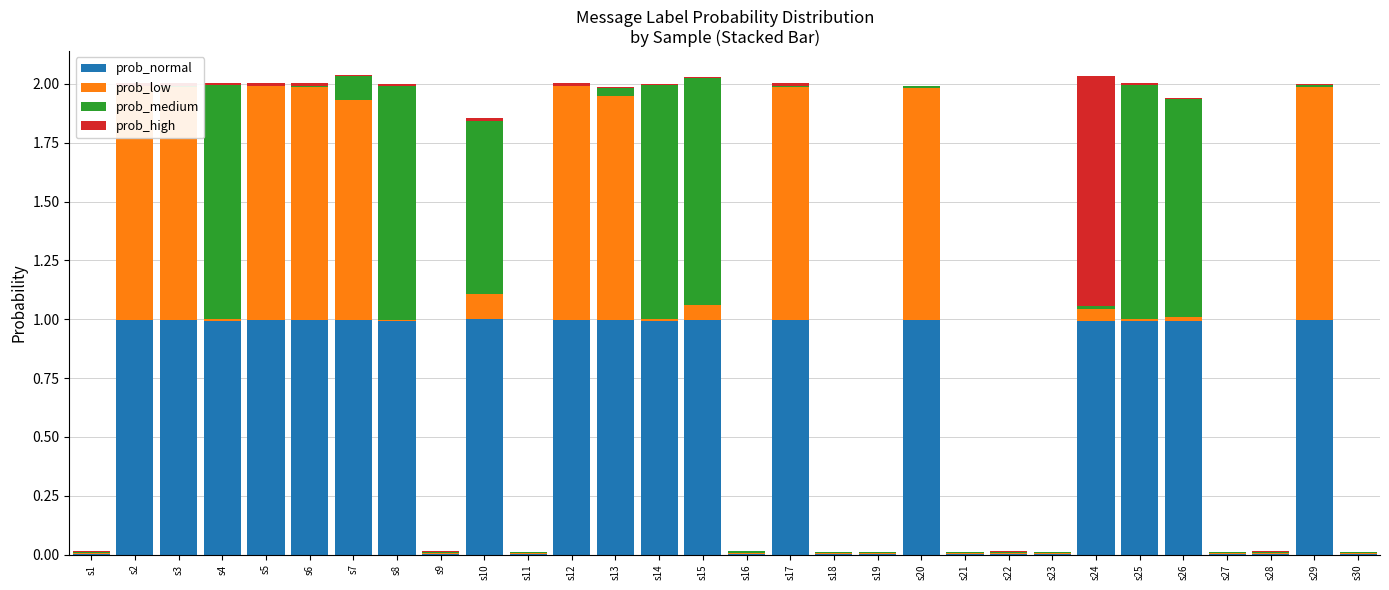

How many bars are there in each group?

4